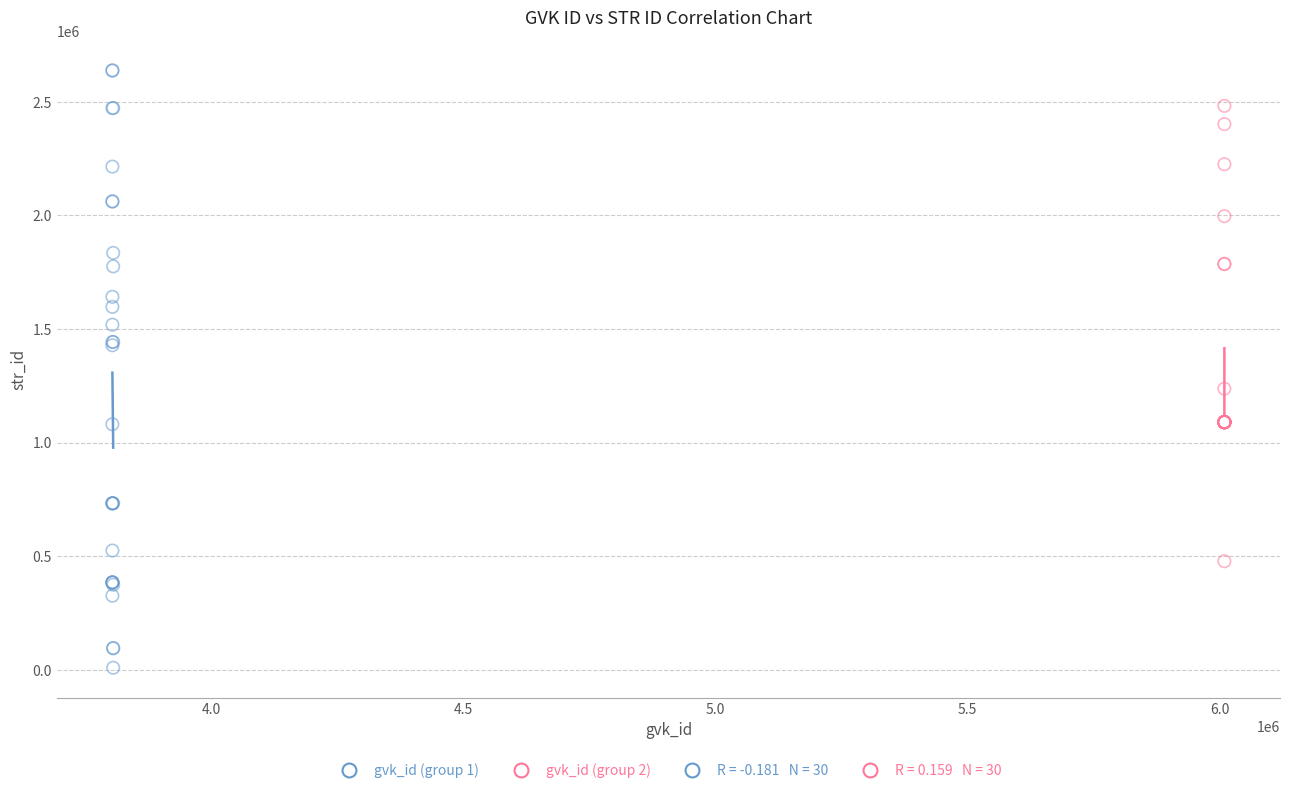

Which series contains the highest Y value?

gvk_id (group 1)